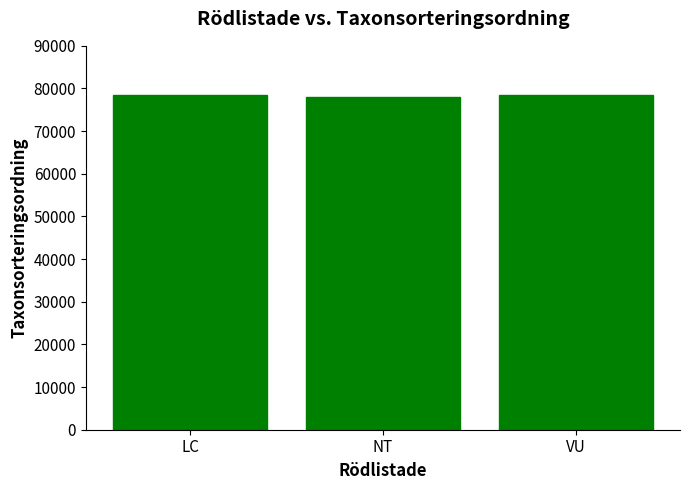

The value at VU is 78482.0. True or false?

True